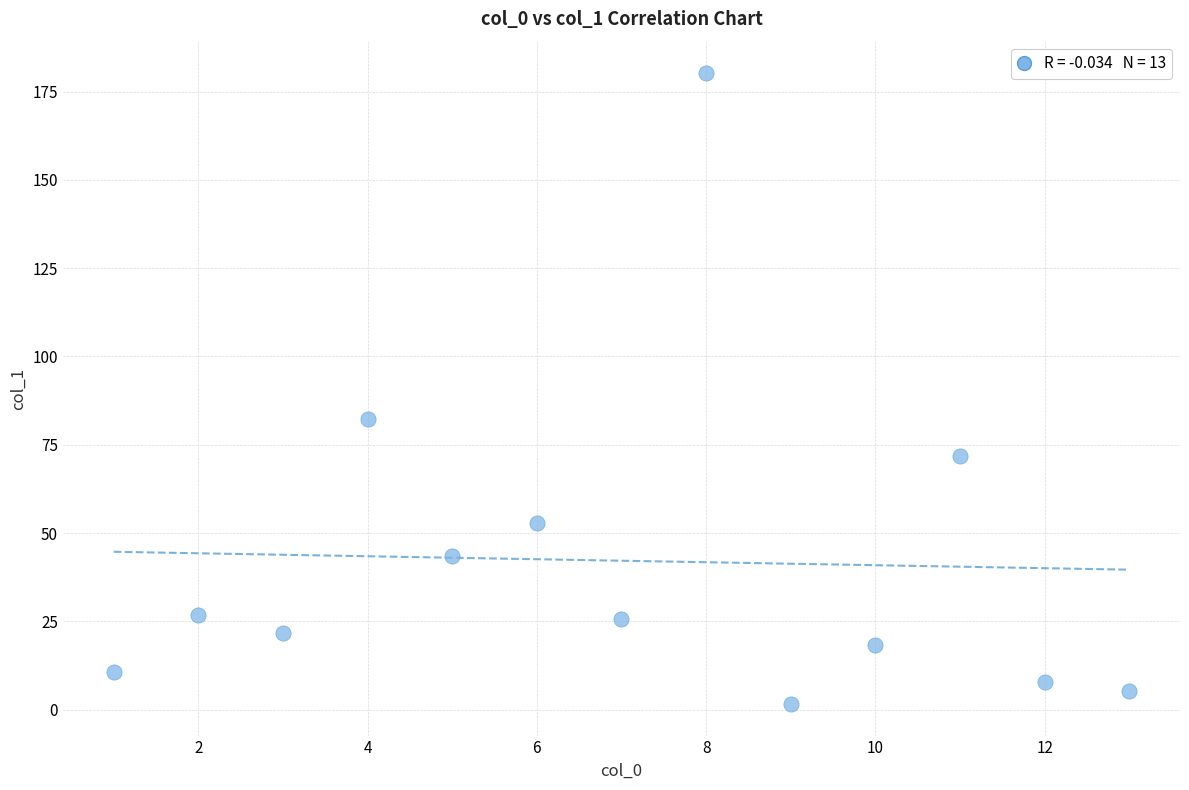

What is the range of X values (max minus min)?

12.0